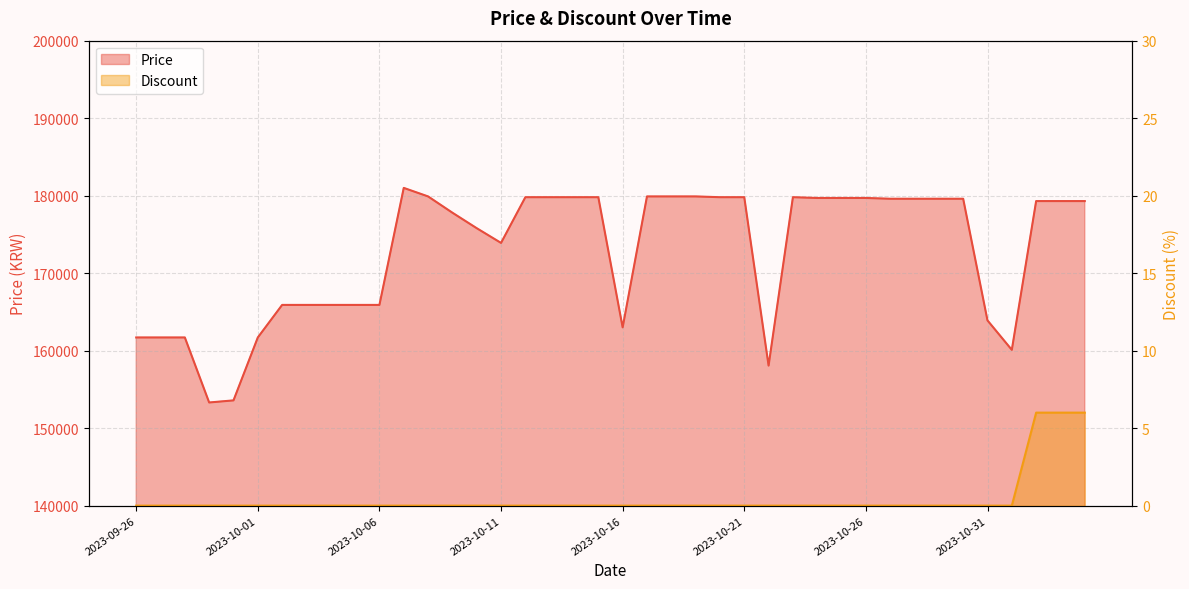

Where is Price nearest to the value 167155?

2023-10-02